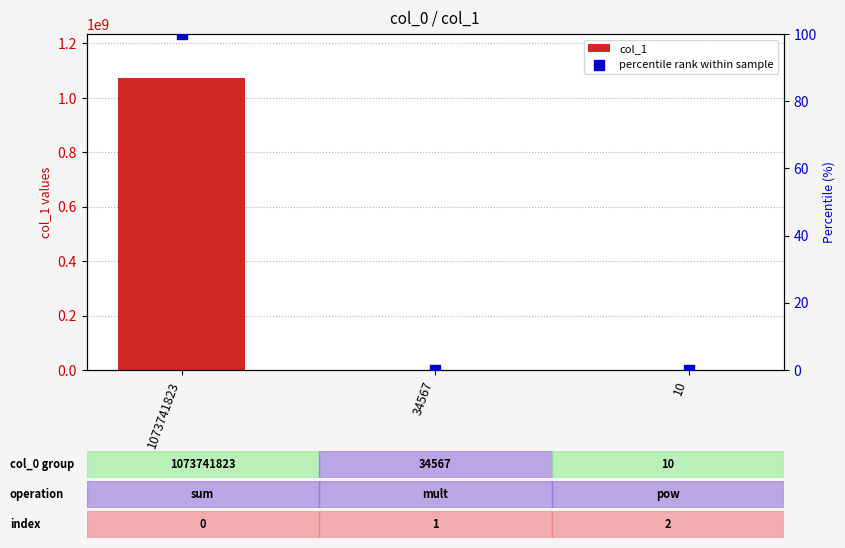

Which series reaches the minimum Y coordinate?

percentile rank within sample